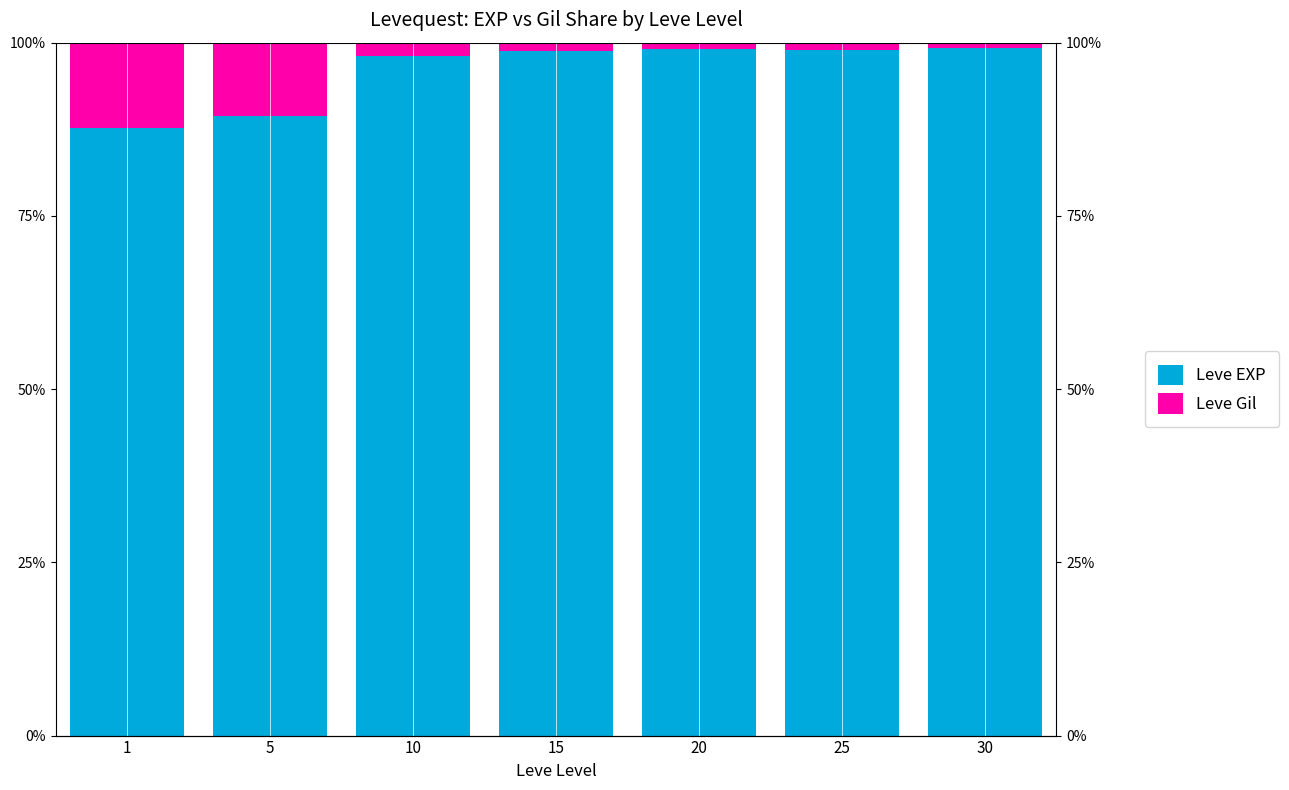

Reading right to left, list all the values displayed in this chart.

Leve EXP: 30=99.2	25=99.0	20=99.1	15=98.9	10=98.1	5=89.4	1=87.6
Leve Gil: 30=0.8	25=1.0	20=0.9	15=1.1	10=1.9	5=10.6	1=12.4